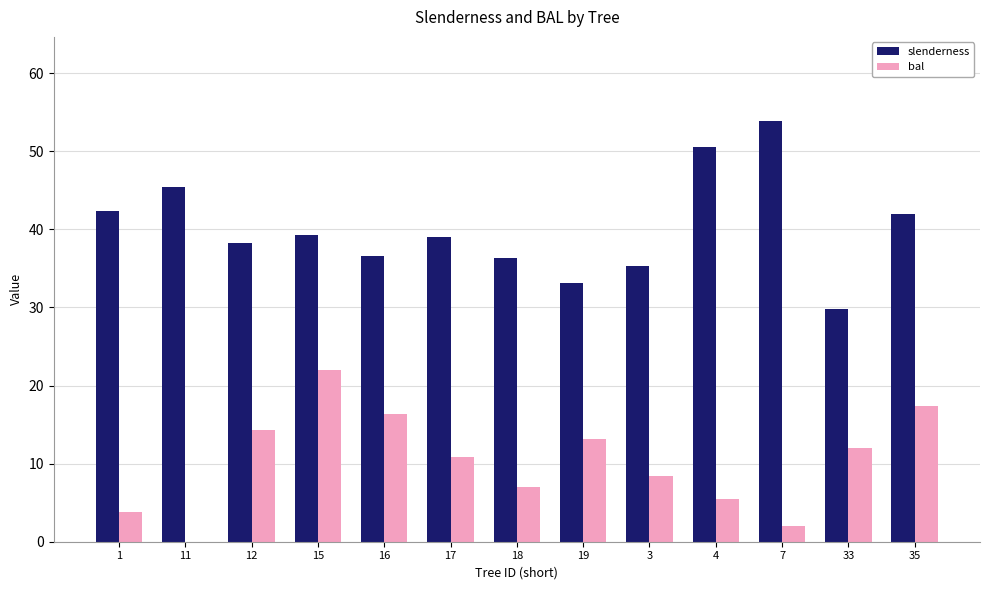

Which series has the largest total across all categories?

slenderness